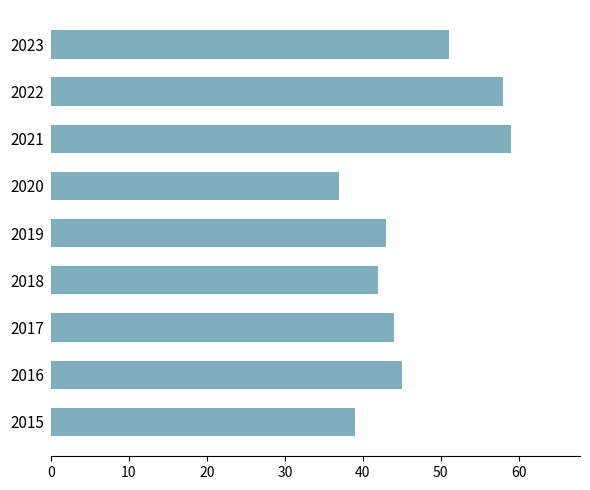

Reading bottom to top, list all the values displayed in this chart.

39	45	44	42	43	37	59	58	51